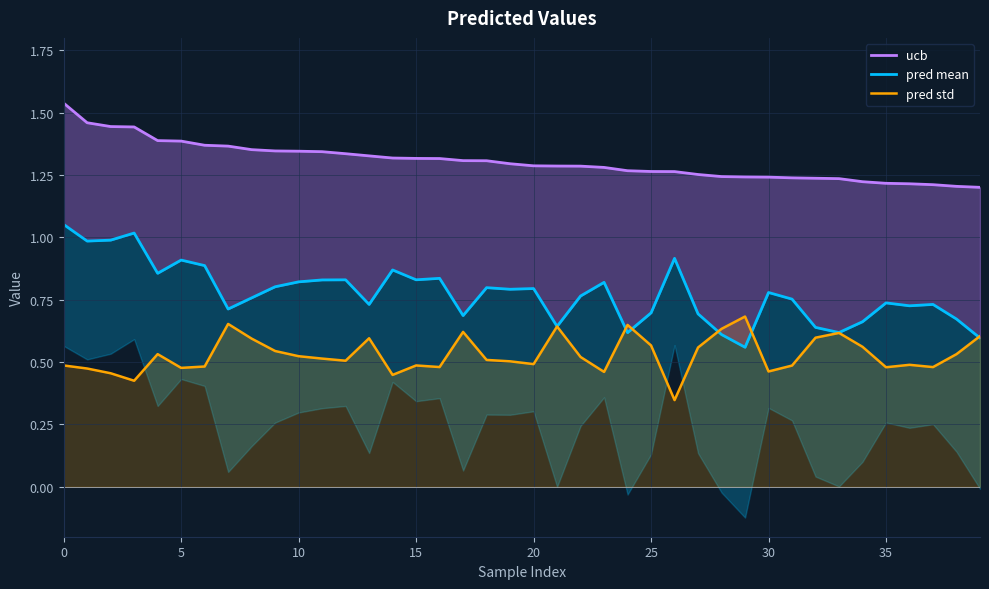

Which has a higher value, 18 or 31?

18